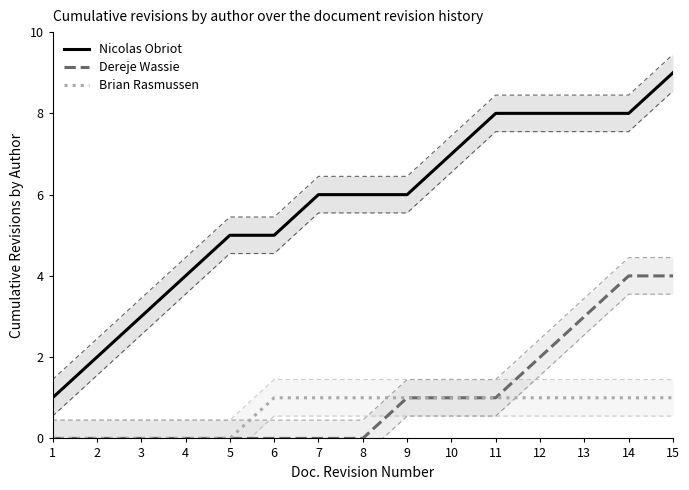

True or false: Dereje Wassie and Brian Rasmussen intersect in this chart.

False